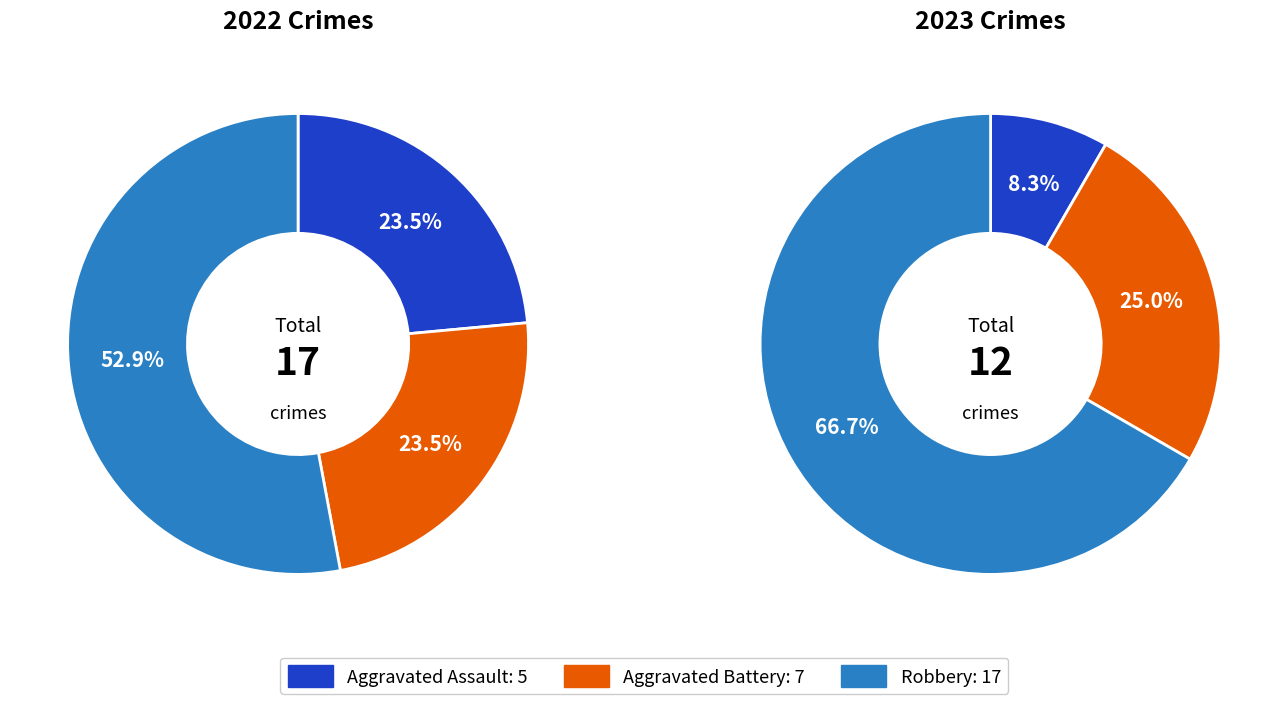

Is the sum of 2 and values_2023 greater than half?

No